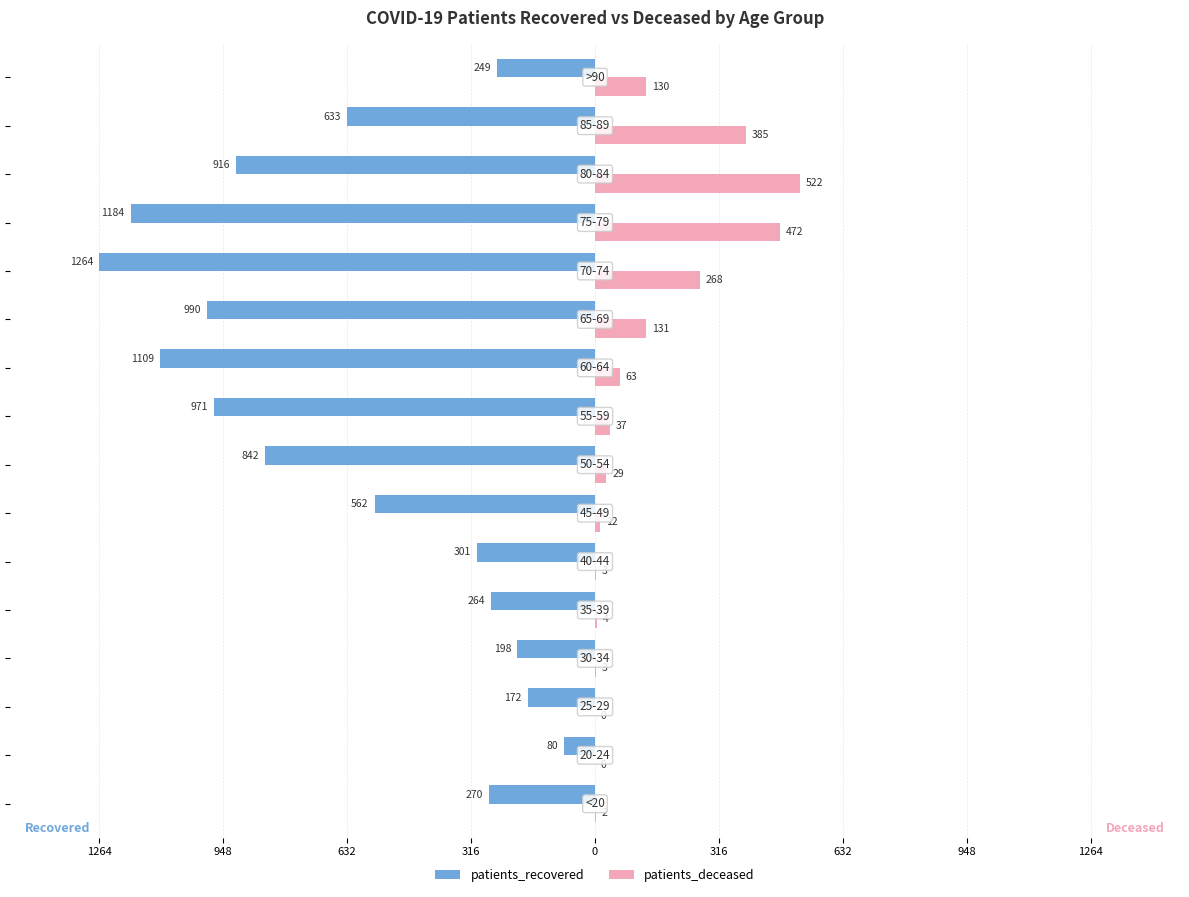

What are all the series names shown in the legend?

patients_recovered, patients_deceased